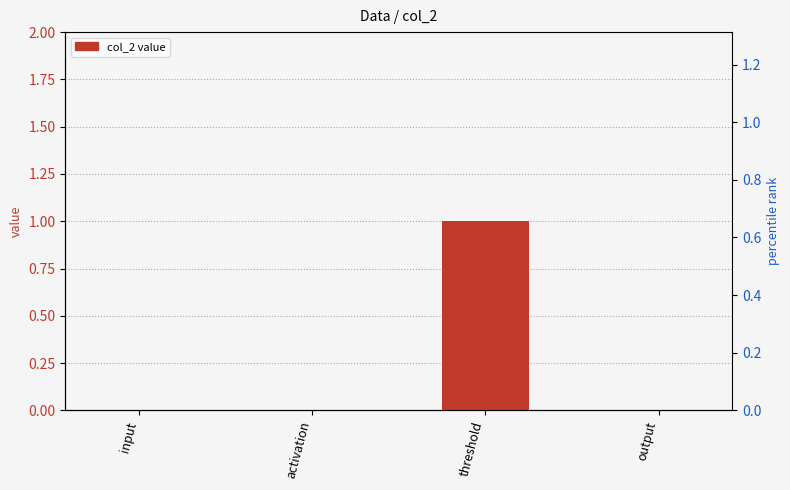

Count the values in the range 0 to 1.

4